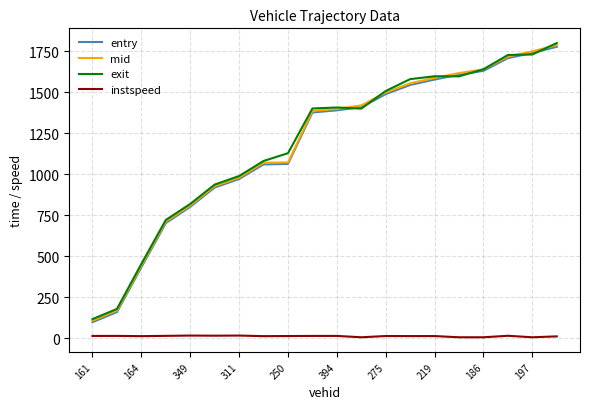

True or false: instspeed and entry intersect in this chart.

False